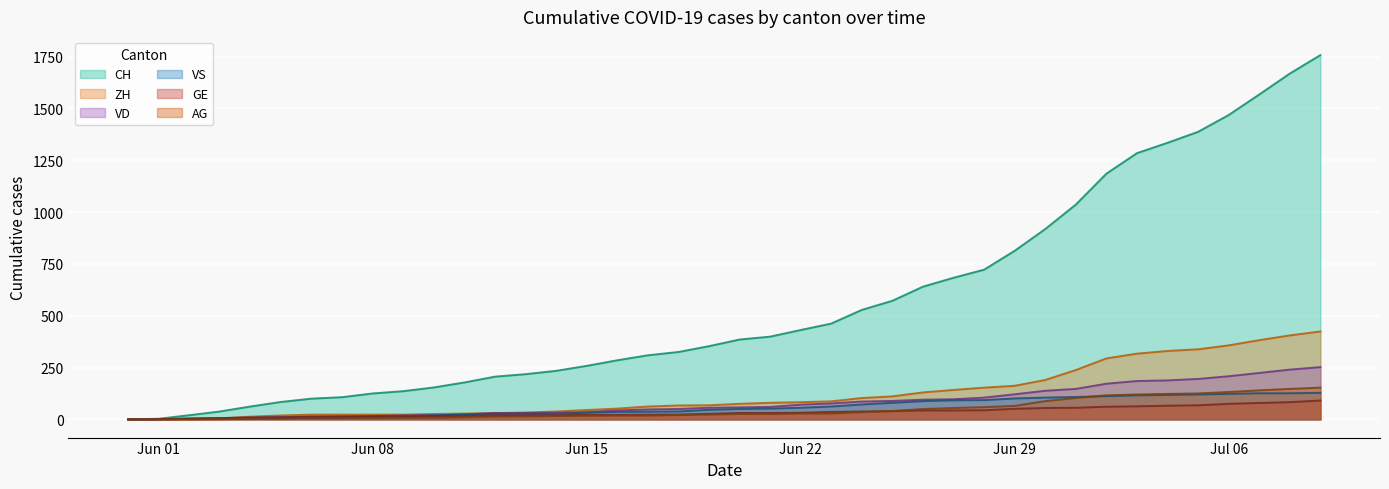

What is the average value of the AG series?

46